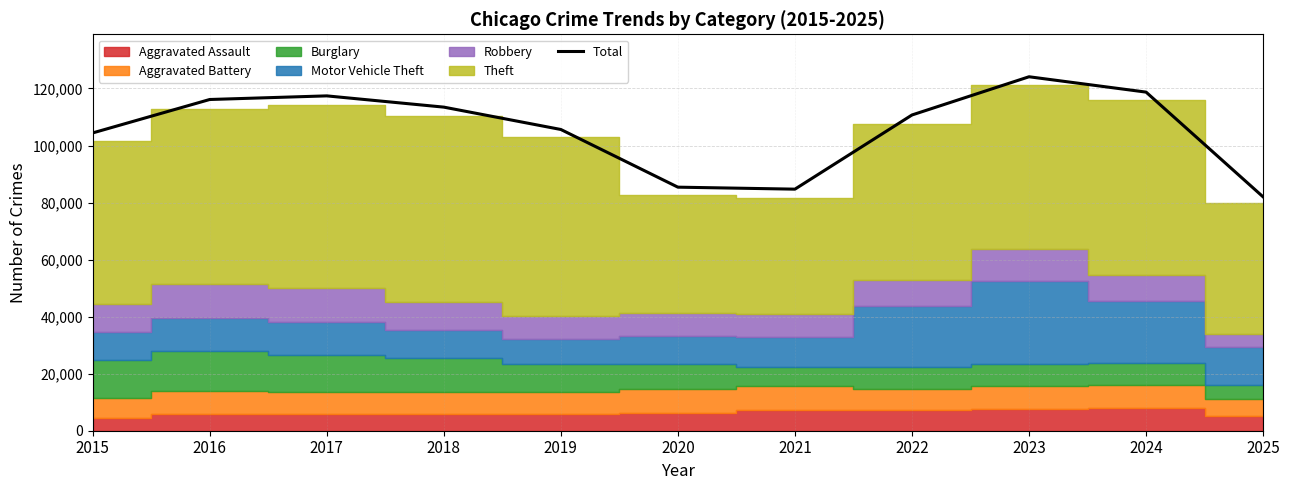

What is the difference between the maximum and minimum values?

42118